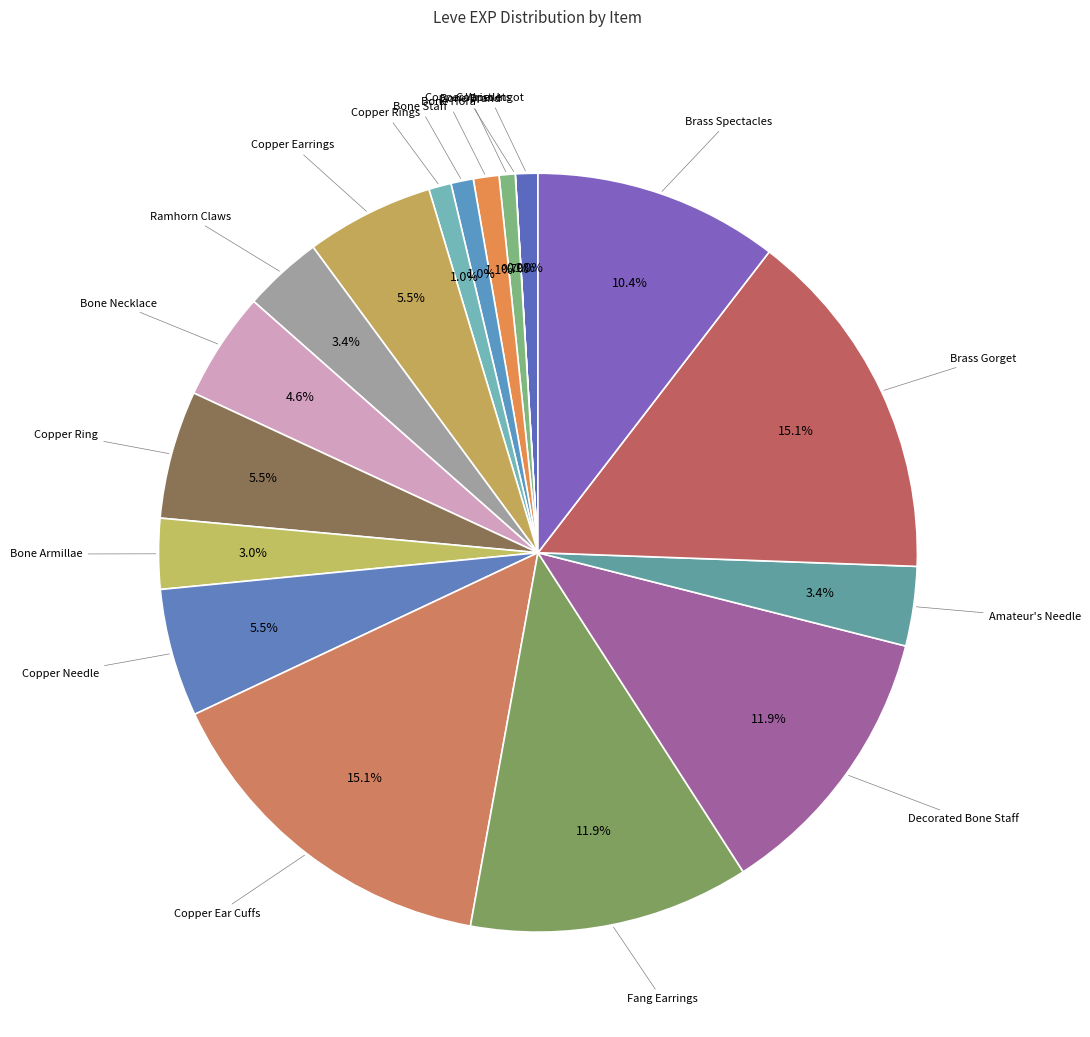

Is there a majority slice in this chart?

No